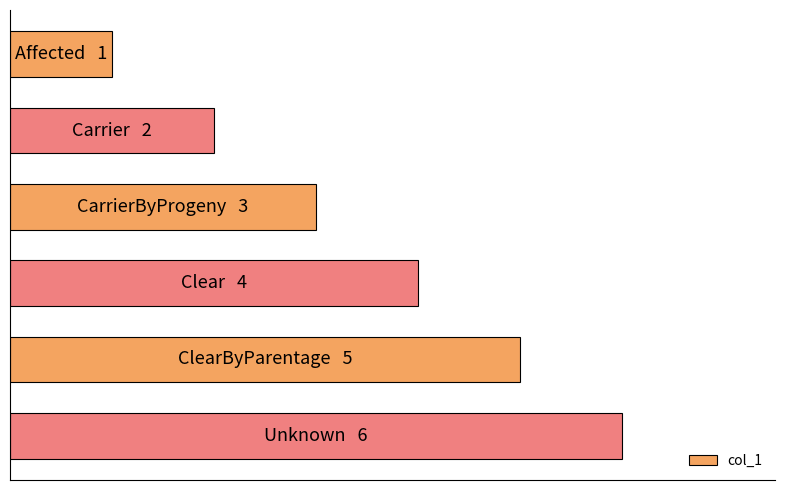

Are the bars horizontal?

Yes